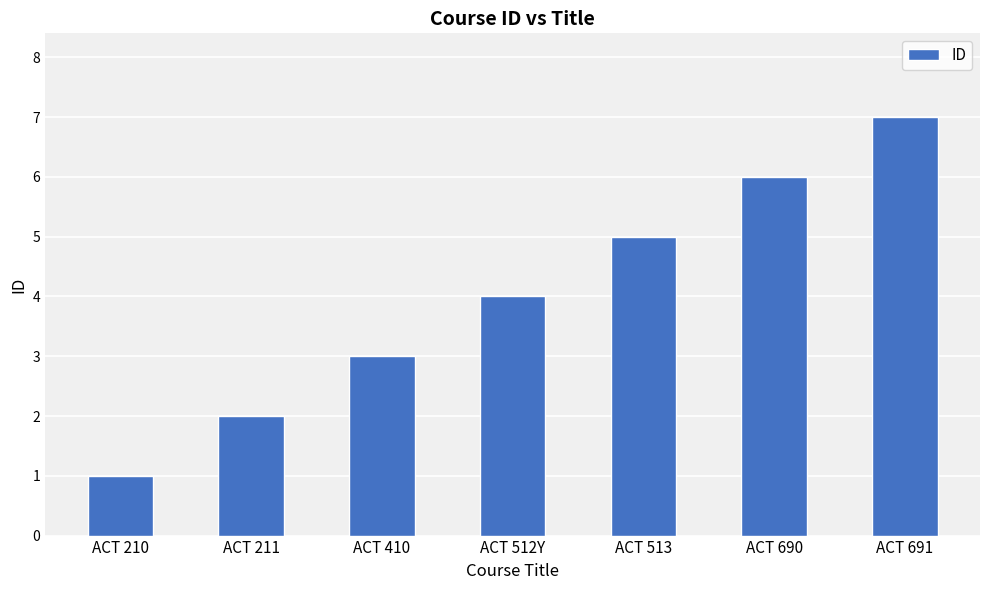

What is the sum of the values at ACT 410 and ACT 512Y?

7